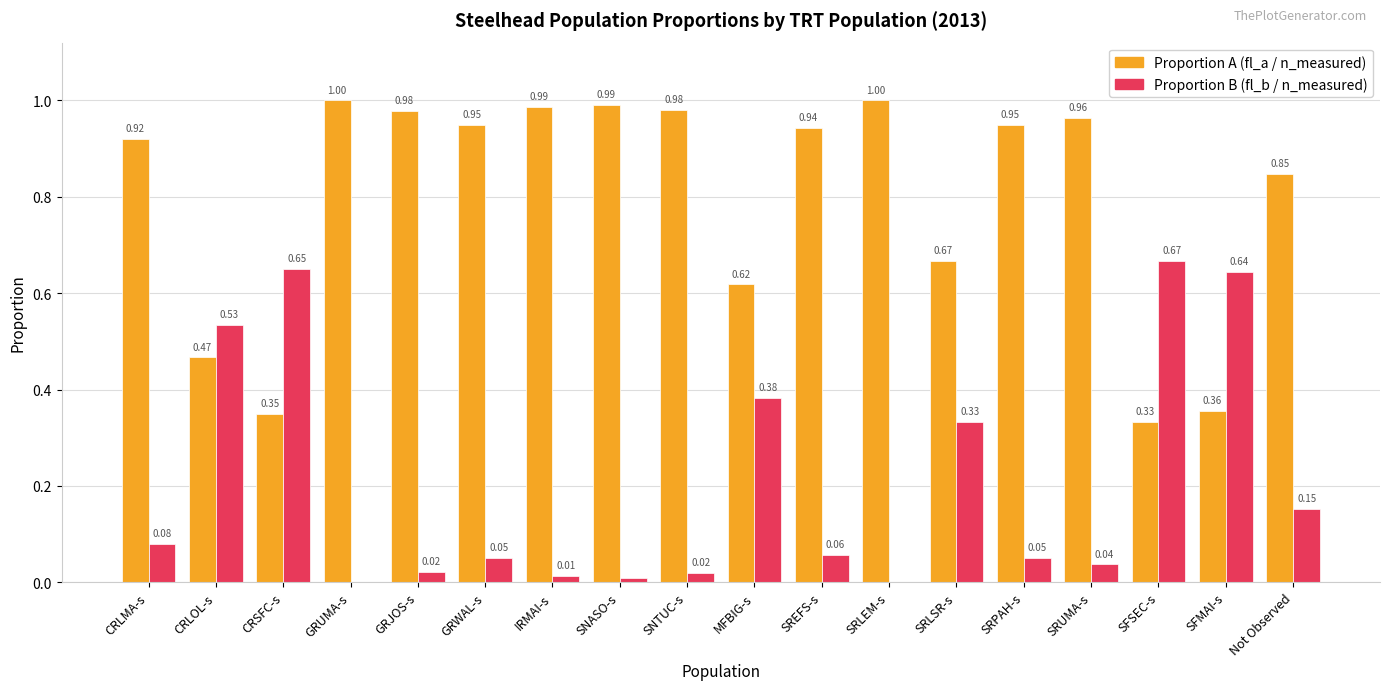

What is the total value across all series at Not Observed?

1.0